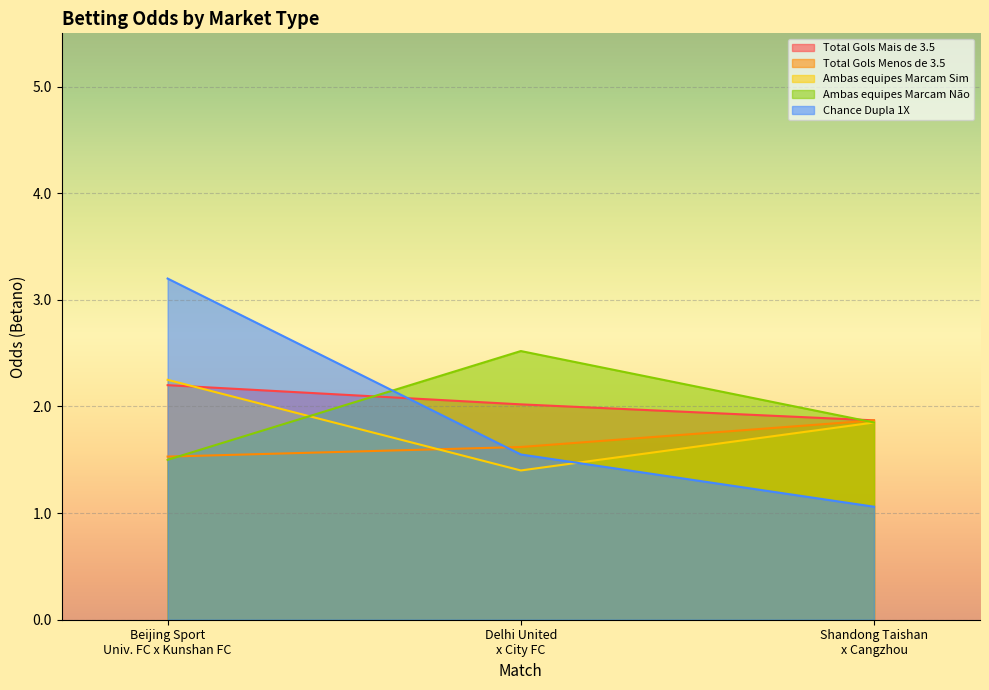

At how many categories does at least one series exceed 2?

2